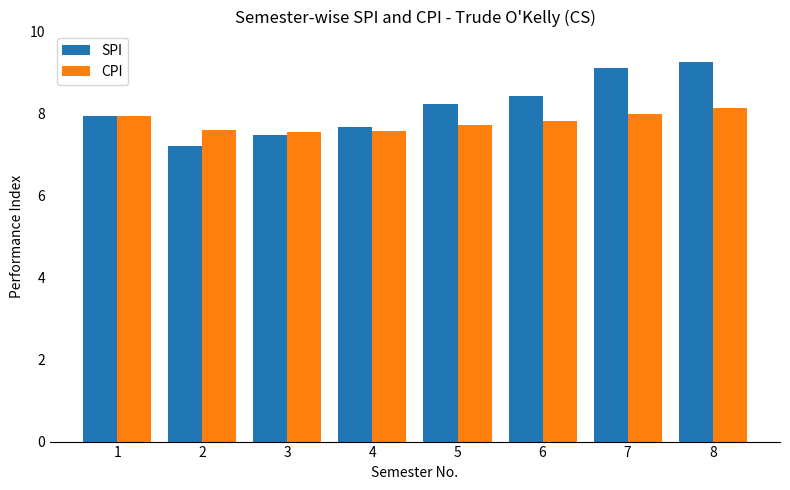

Which series has the largest total across all categories?

SPI